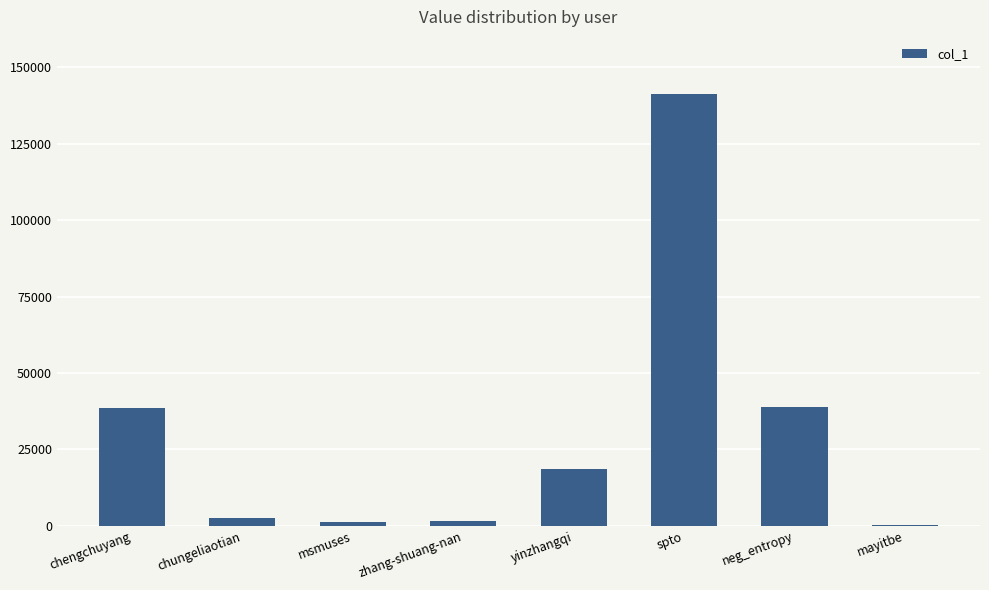

Count the number of categories in the chart.

8